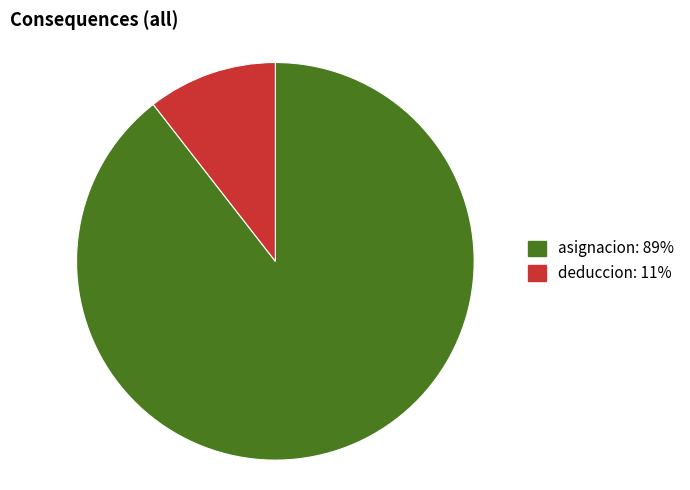

Rank the categories by value from highest to lowest.

asignacion, deduccion